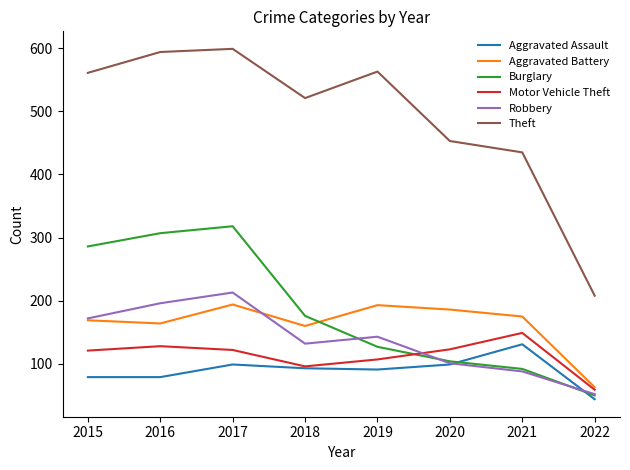

How many lines are shown in the chart?

6